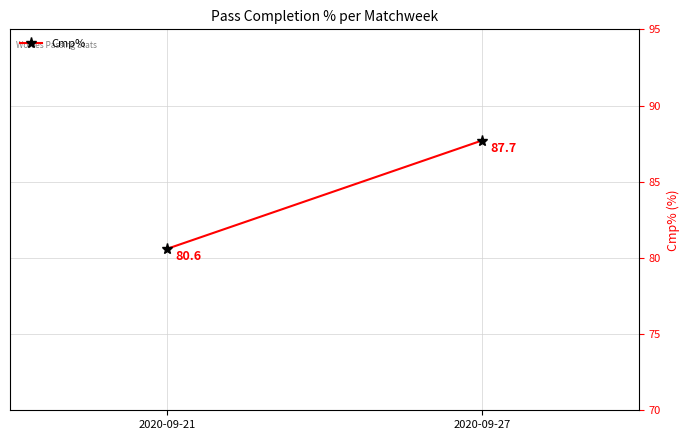

Which has a higher value, 2020-09-27 or 2020-09-21?

2020-09-27